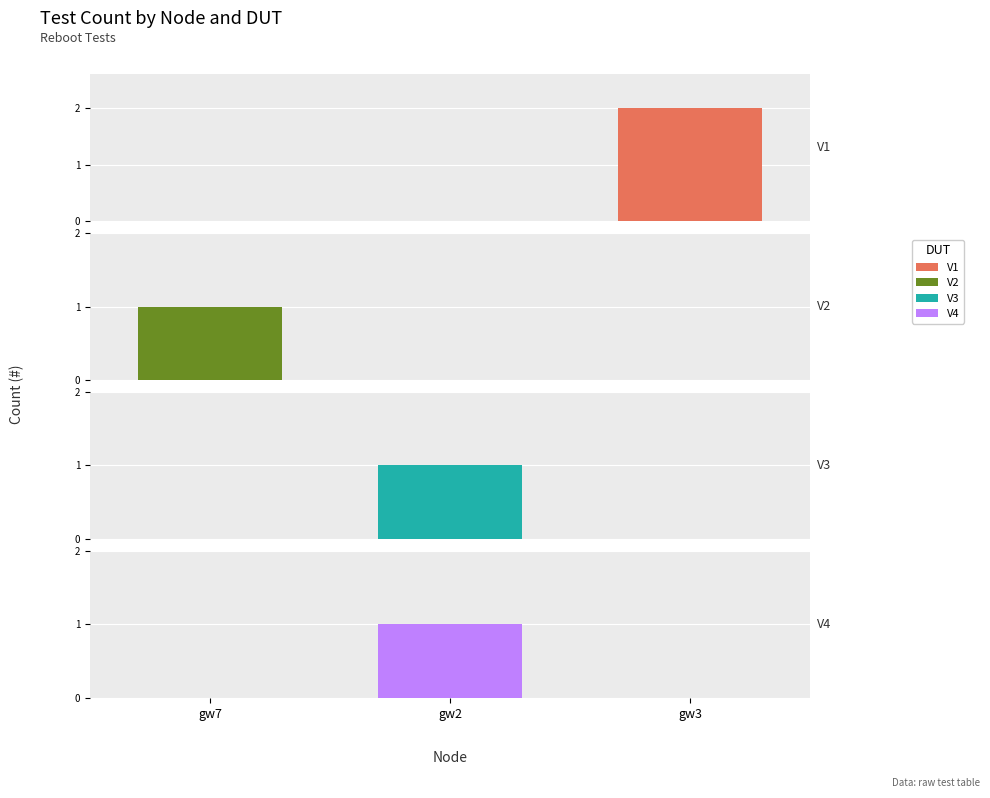

What is the difference between the highest and lowest values at gw2?

1